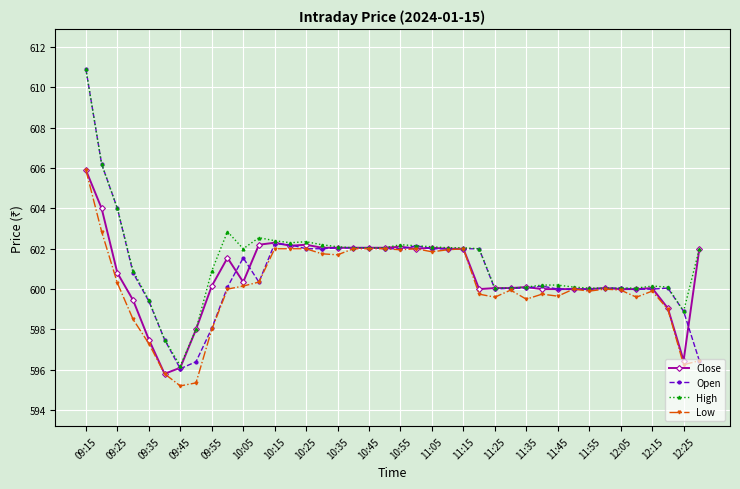

Which series has the largest total across all categories?

High